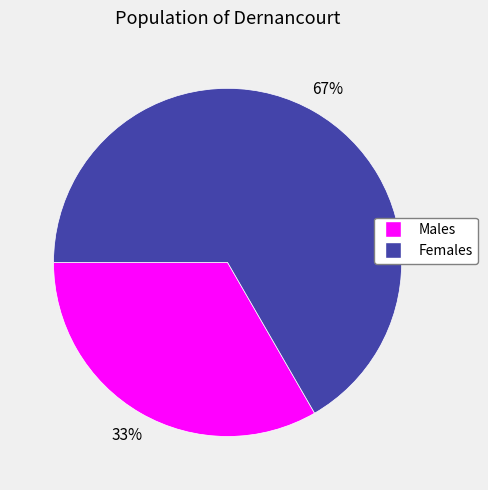

Does any single category account for the majority?

Yes